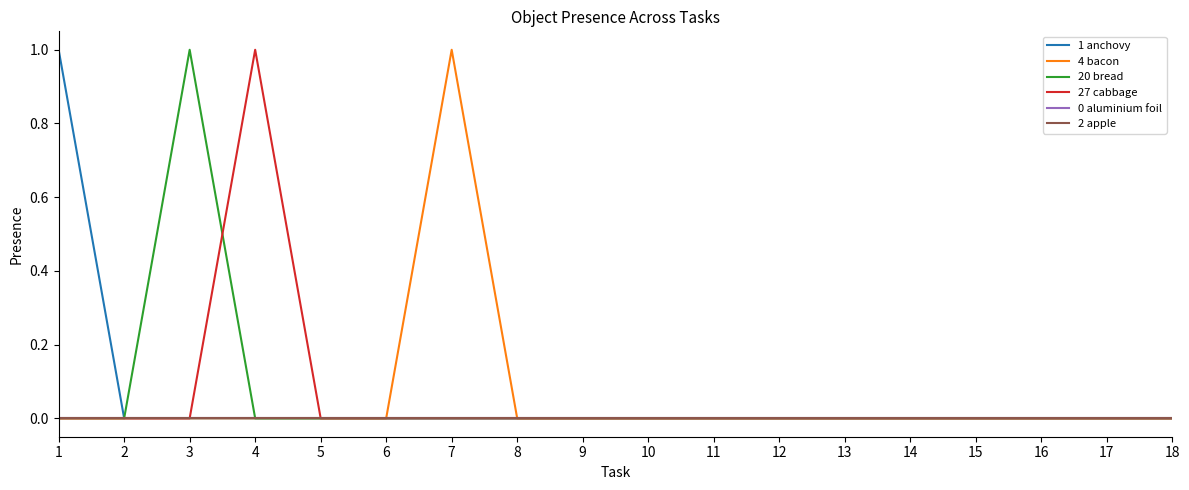

Does the chart have visible grid lines?

No